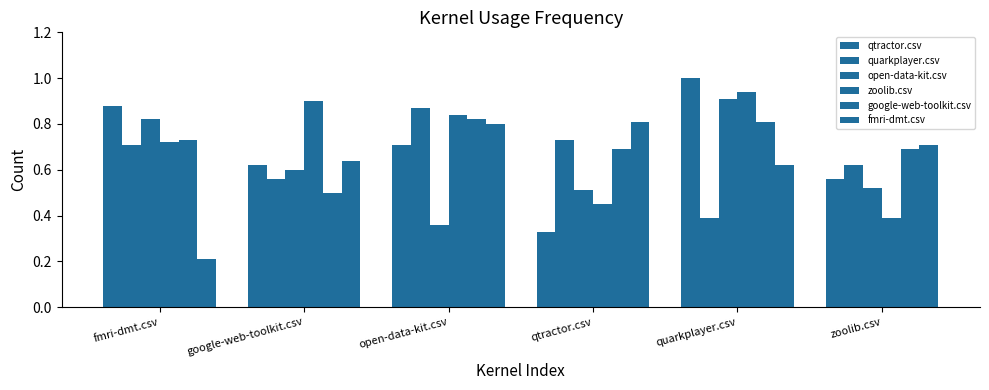

How many data points does each series have?

6